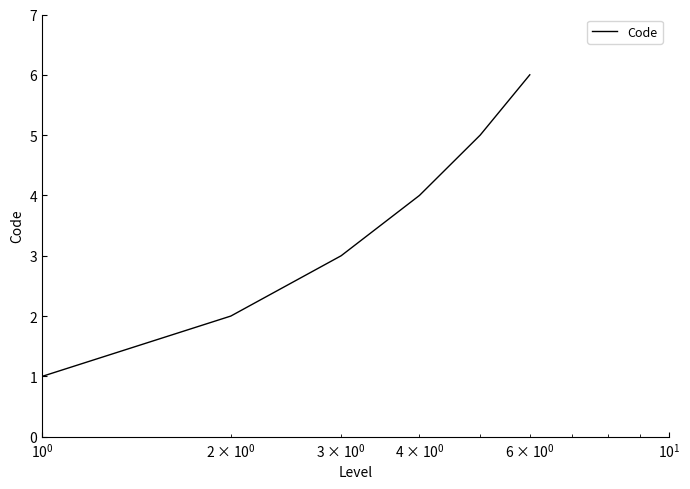

What is the average value?

4